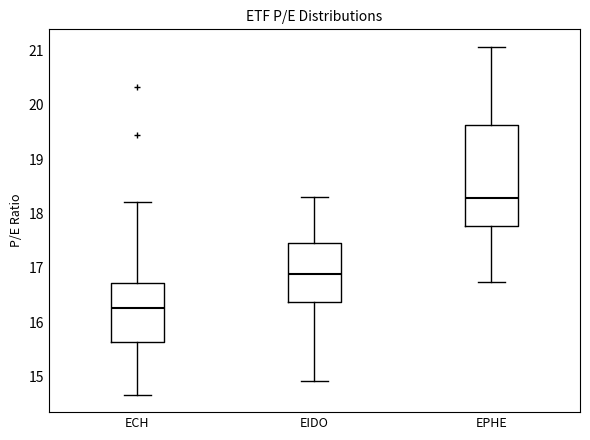

Reading left to right, transcribe this box plot: for each box, give where its median line is, the range the box spans, and where its two whiskers end, as read against the y-axis. The values are not printed on the chart, so give them approximately, as read against the axis.

ECH: median 16.3, box 15.6 to 16.7, whiskers 14.7 to 18.2
EIDO: median 16.9, box 16.4 to 17.5, whiskers 14.9 to 18.3
EPHE: median 18.3, box 17.8 to 19.6, whiskers 16.7 to 21.1